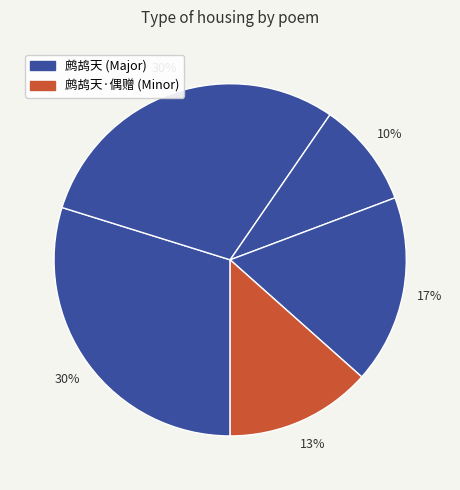

How many slices are in this pie chart?

5